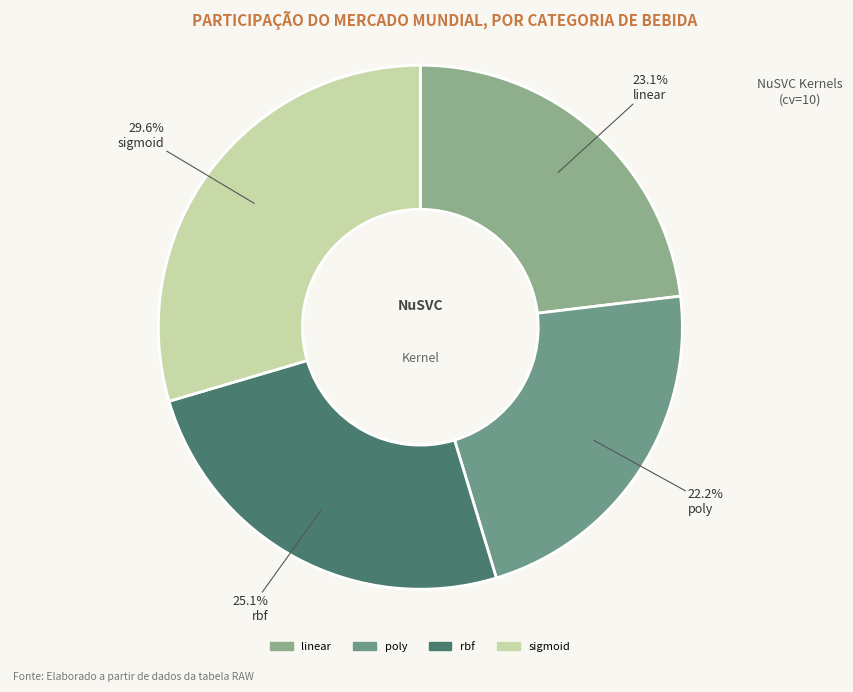

Is there a majority slice in this chart?

No